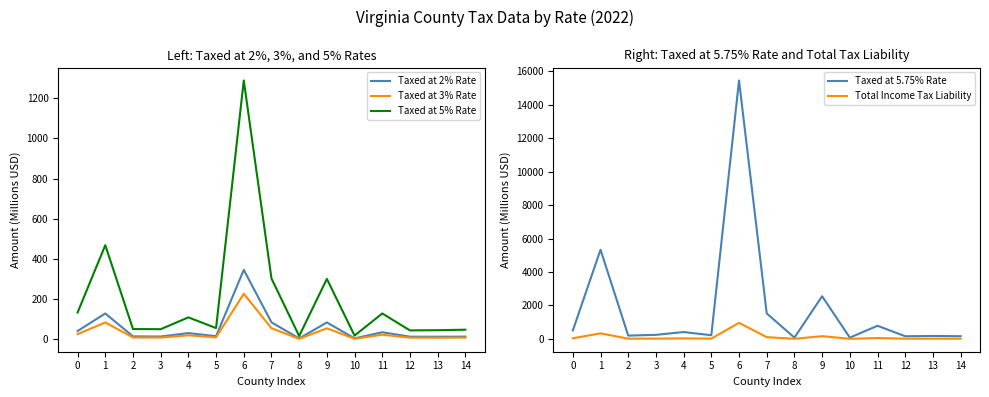

Rank the categories by Taxed at 5.75% Rate value from highest to lowest.

6, 1, 9, 7, 11, 0, 4, 3, 5, 2, 13, 14, 12, 10, 8